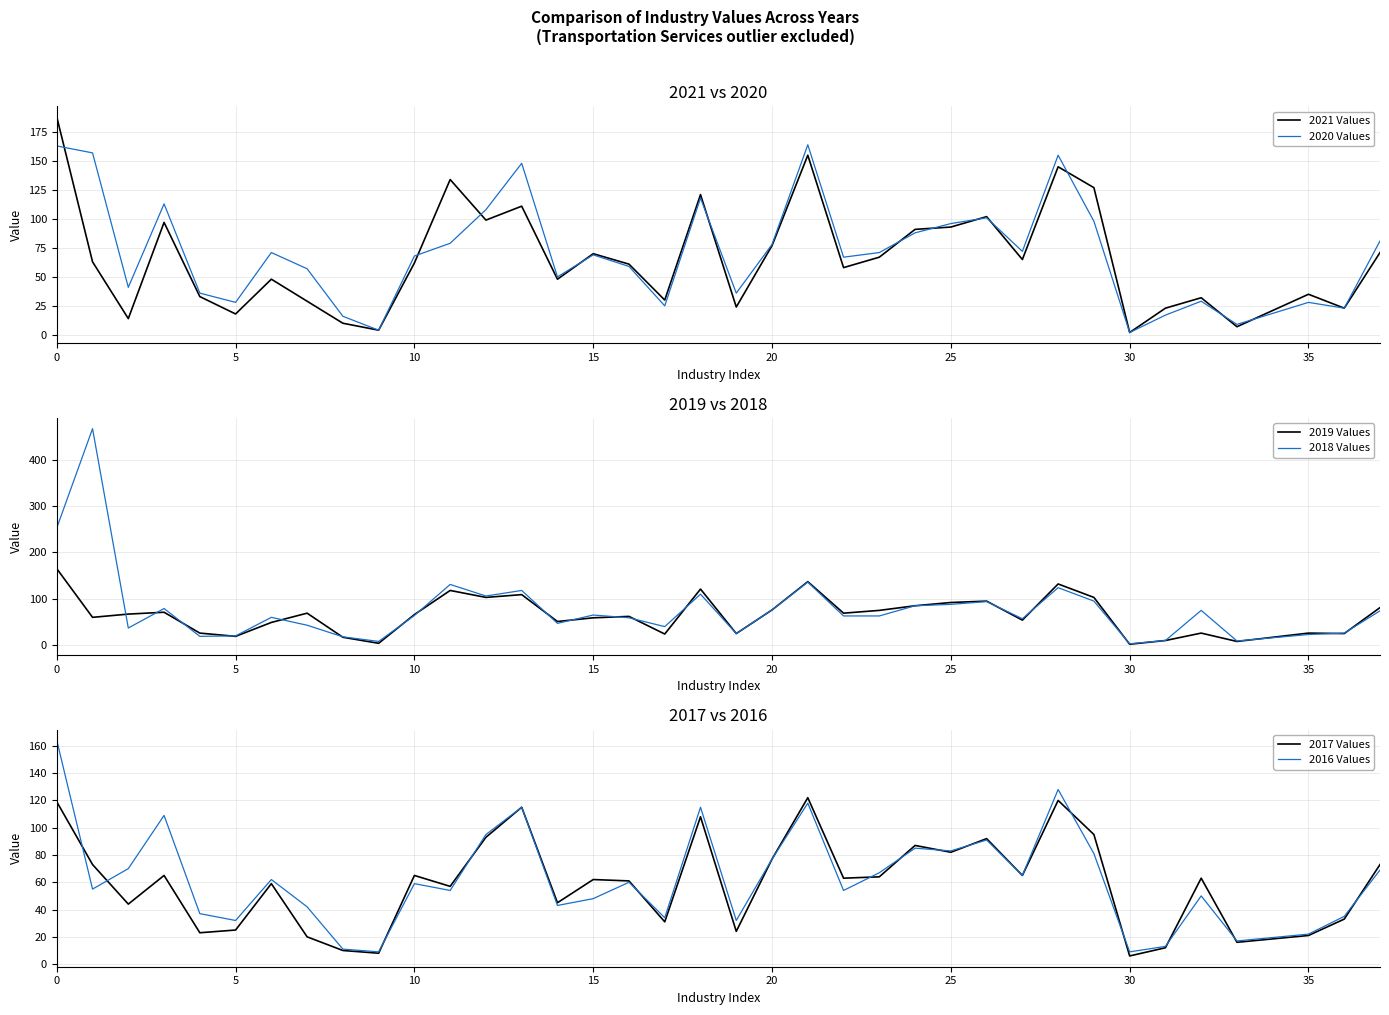

What is the maximum value for 2021 Values?

188